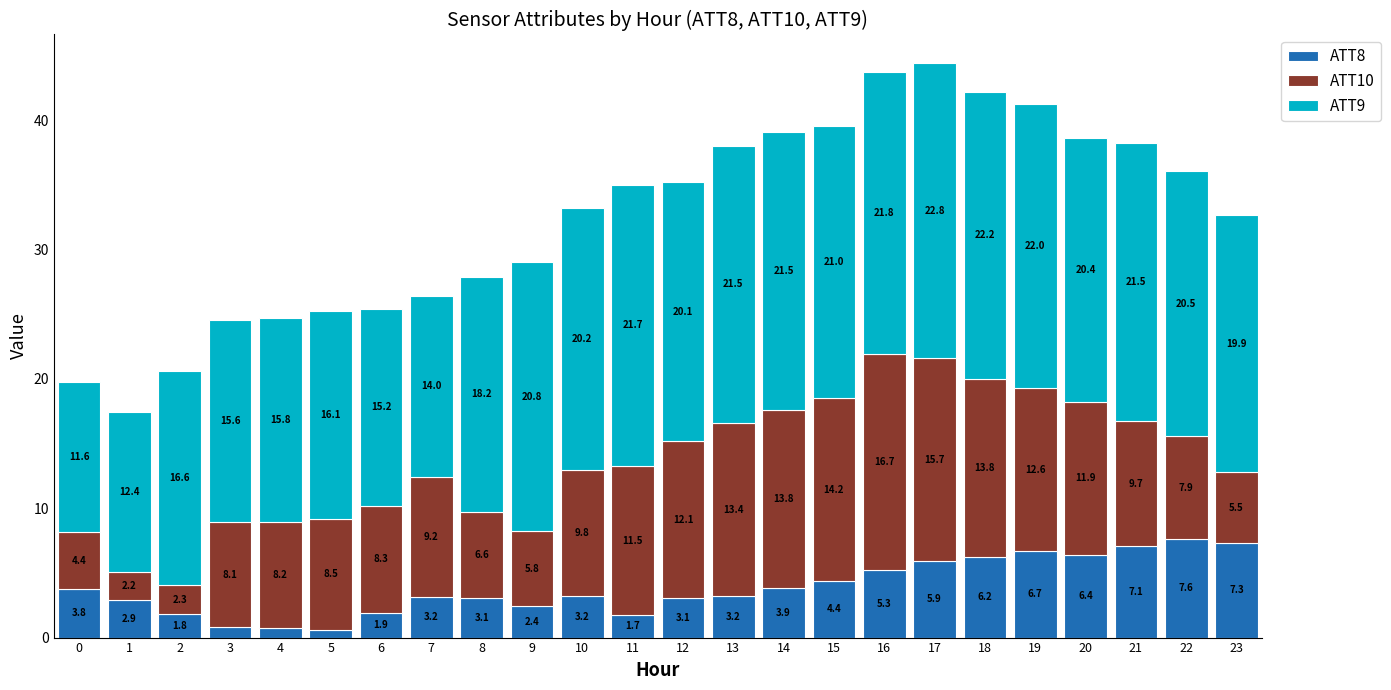

At which category is the sum across all series the highest?

17